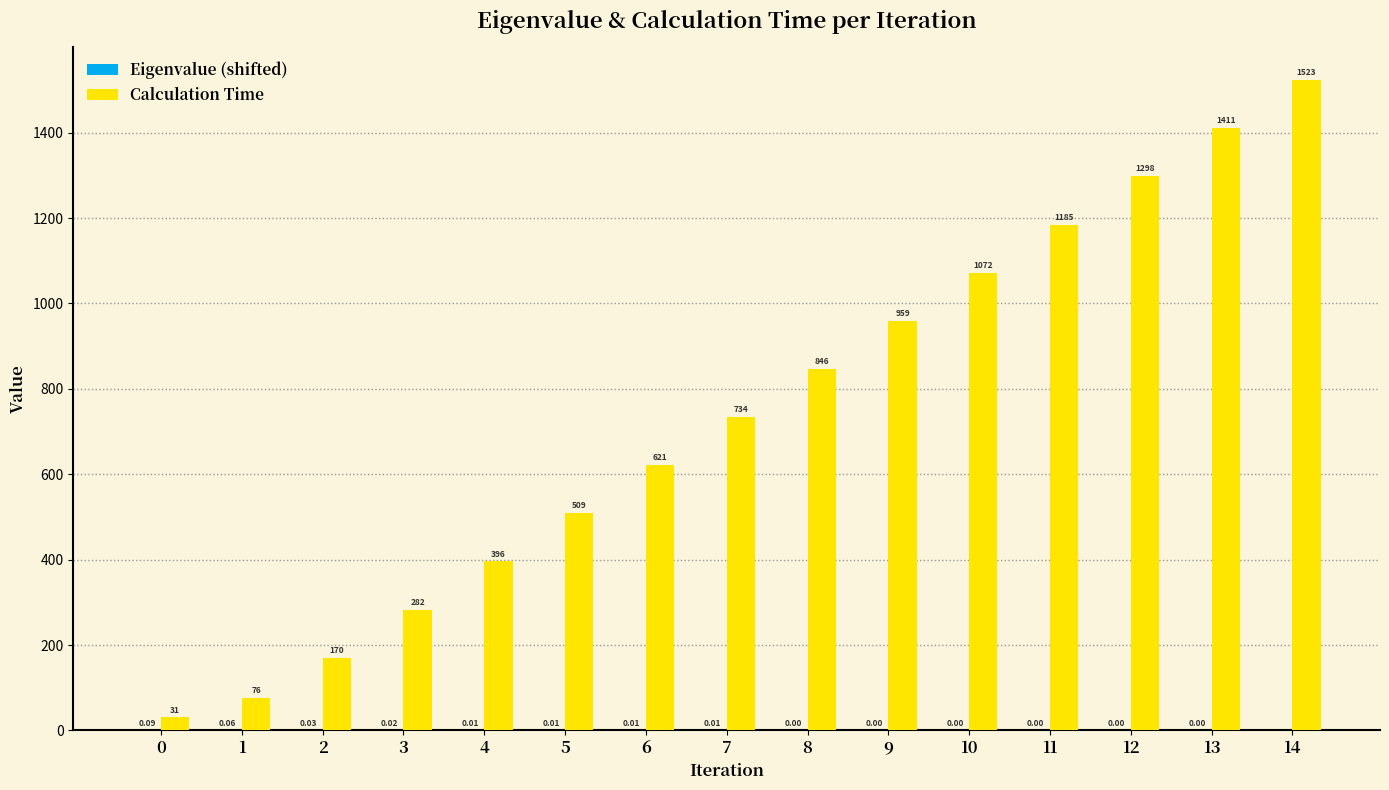

Between 1 and 2, which series saw the biggest shift?

Calculation Time